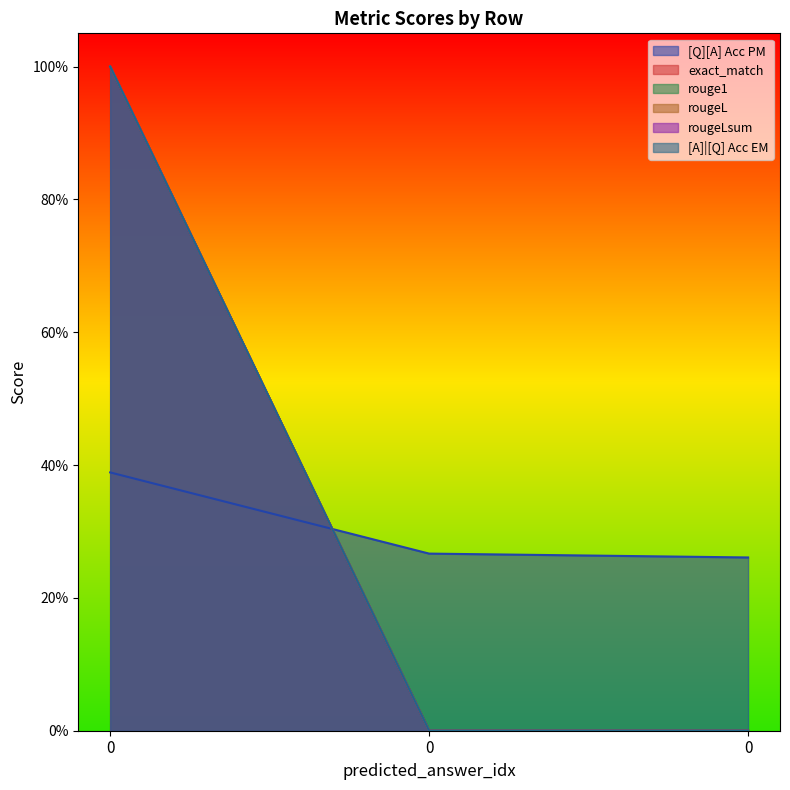

Count the [Q][A] Acc PM values in the range 0 to 1.

3